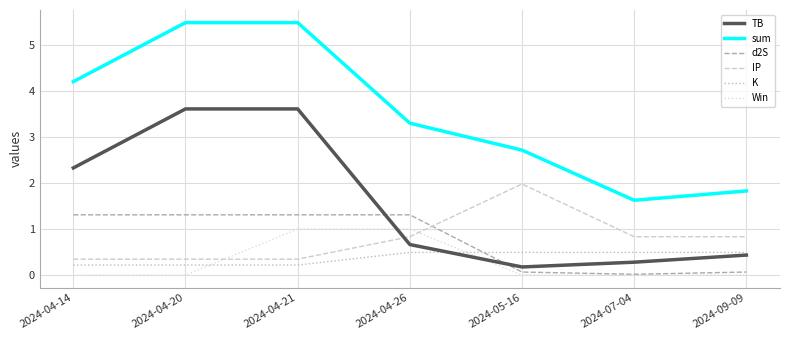

Which series has the largest total across all categories?

sum